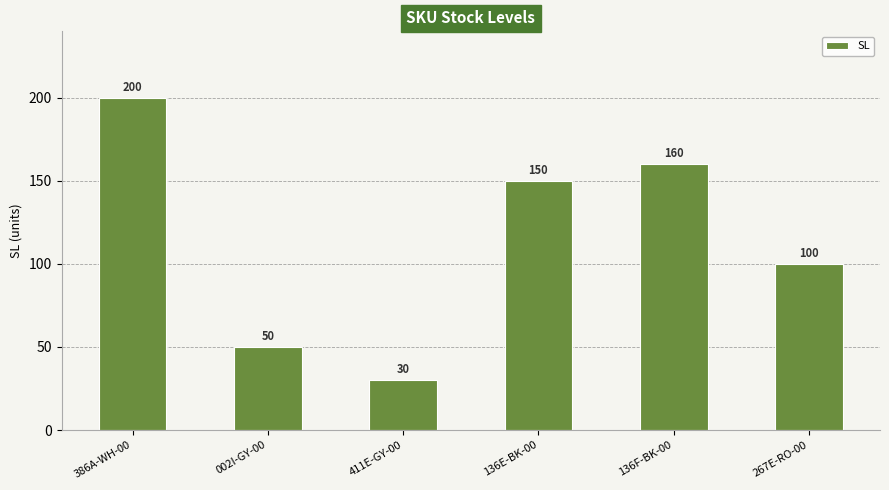

How many categories are shown in the chart?

6